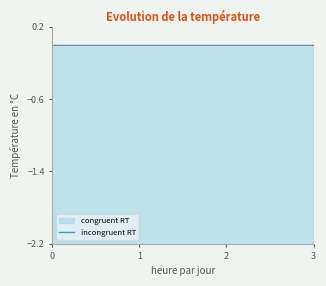

True or false: the data shows -6.1 at 16.

False